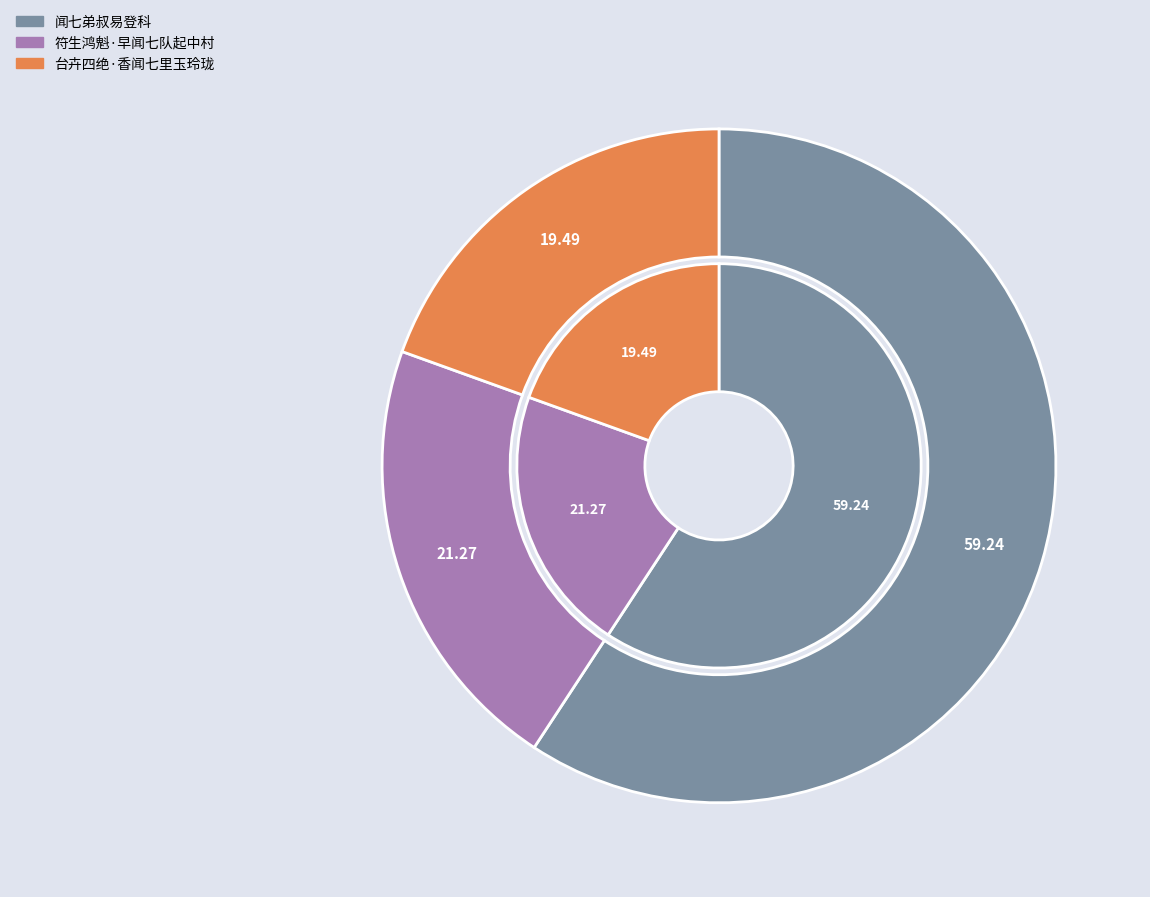

Does 闻七弟叔易登科 account for over 50% of the chart?

Yes